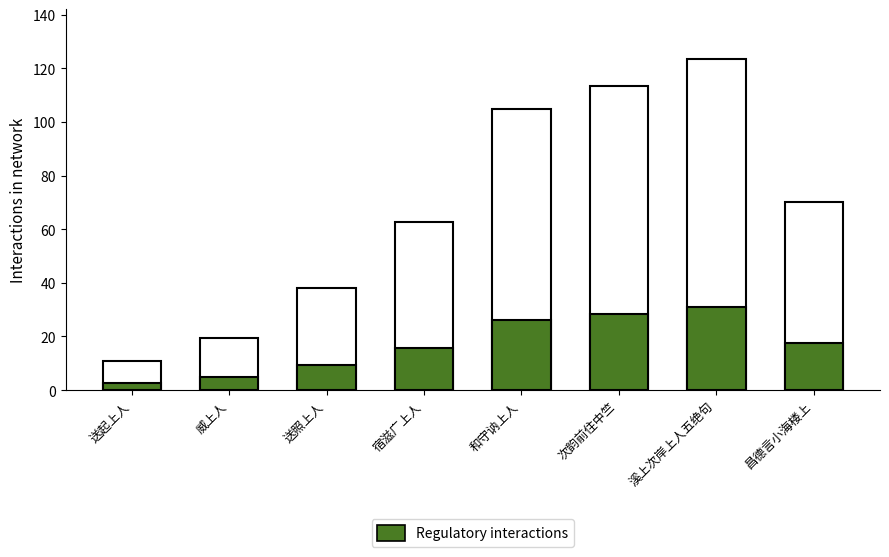

What is the difference between the maximum and minimum values in the Total interactions series?

112.8